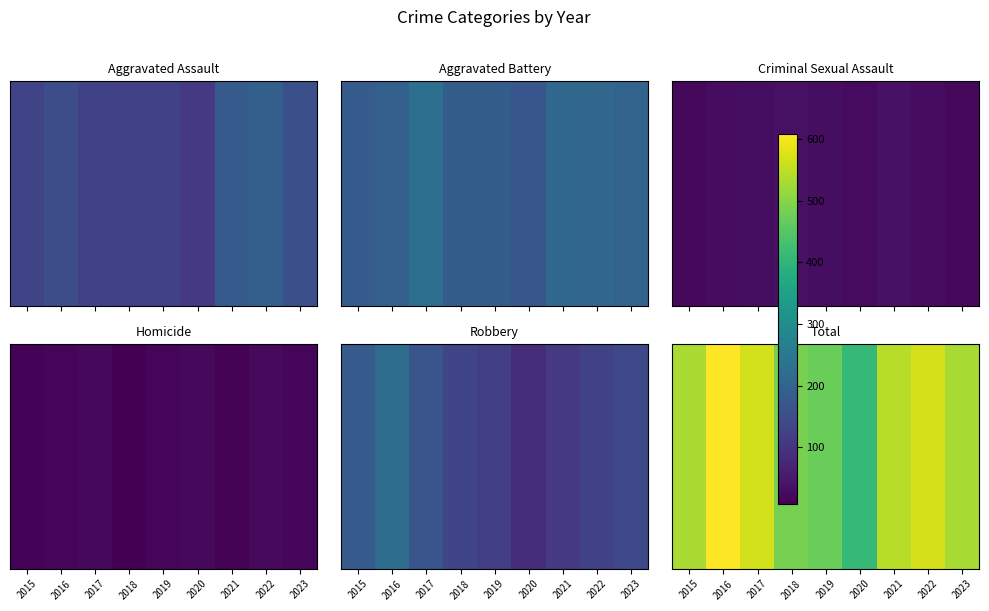

What is the smallest value displayed?

410